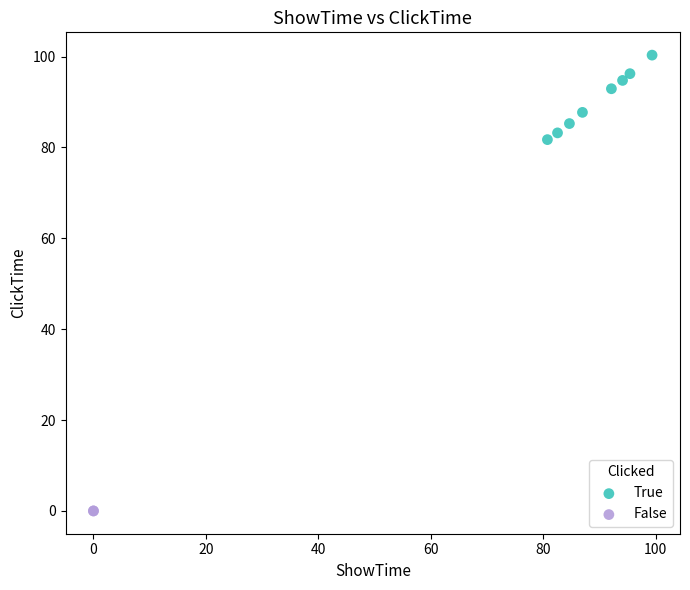

What are all the series names shown in the legend?

True, False